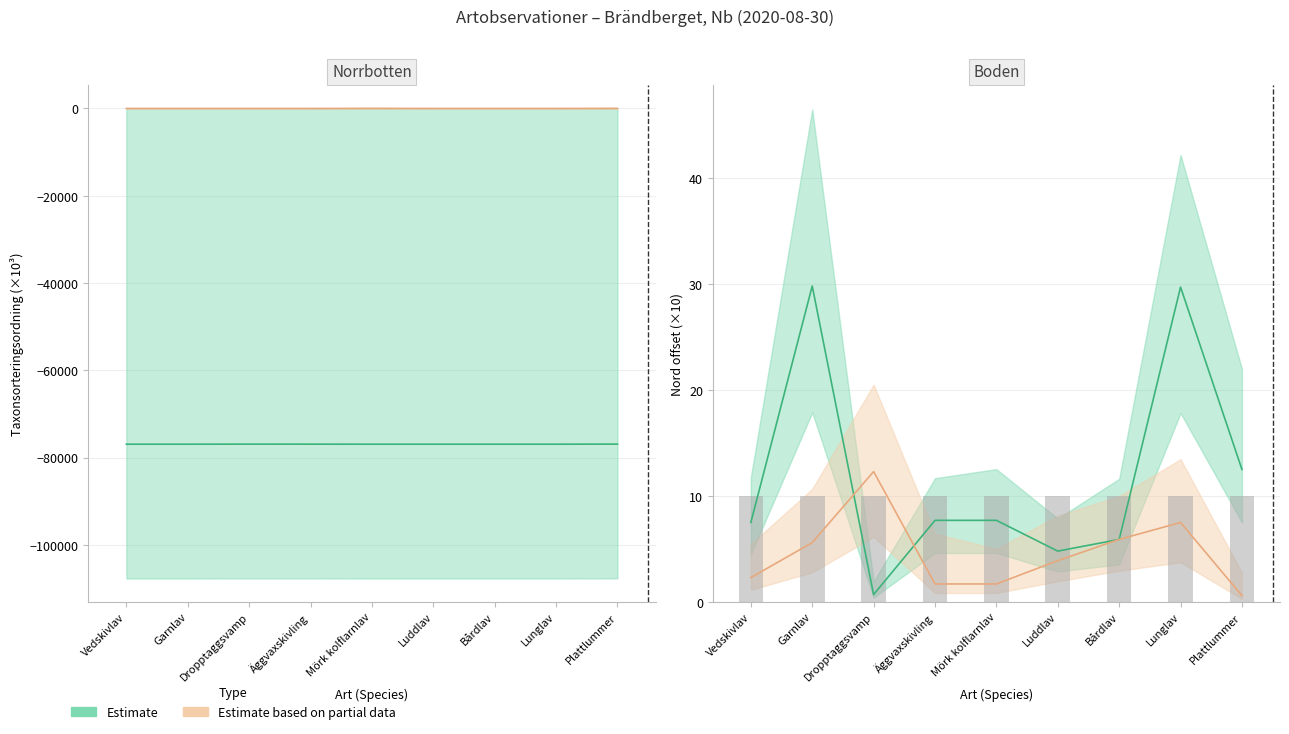

What position from the left is Dropptaggsvamp?

3